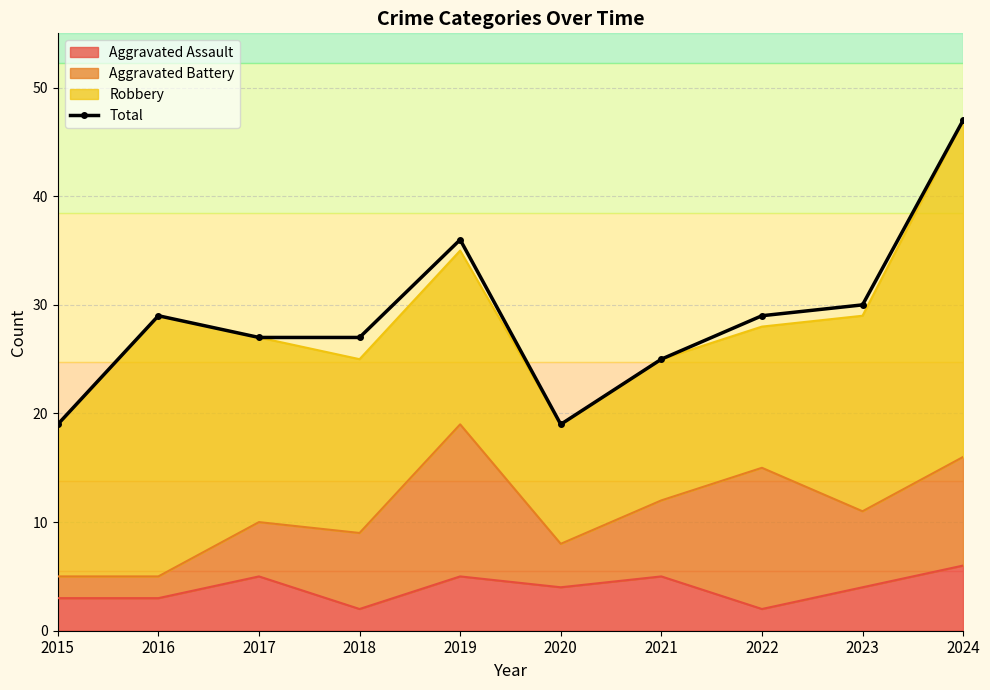

Where does the data first go above 29?

2019